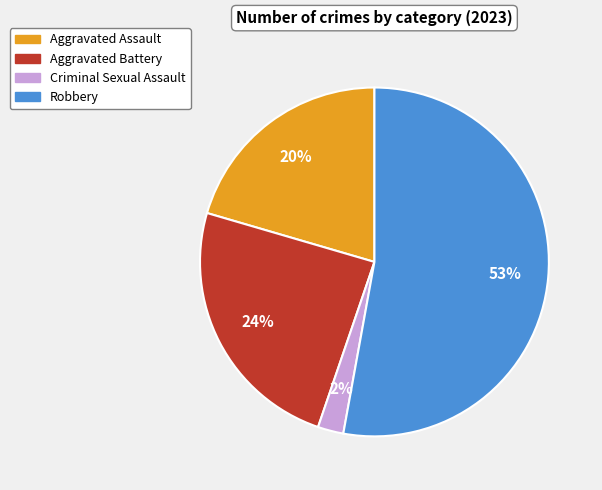

Count the number of slices in the pie.

4